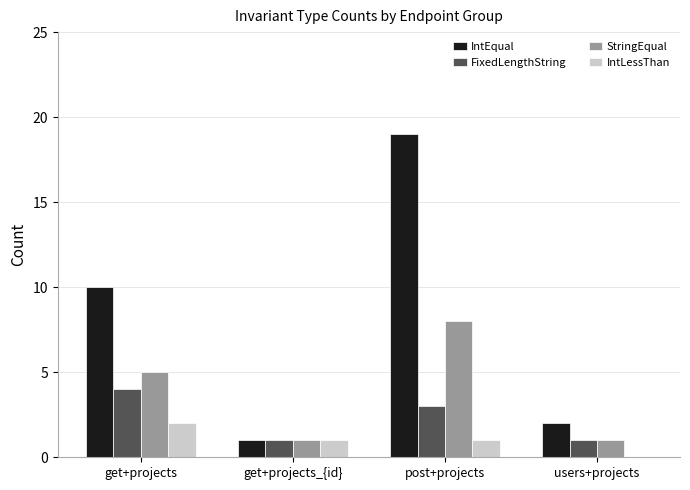

Which category has the highest value across all series?

post+projects